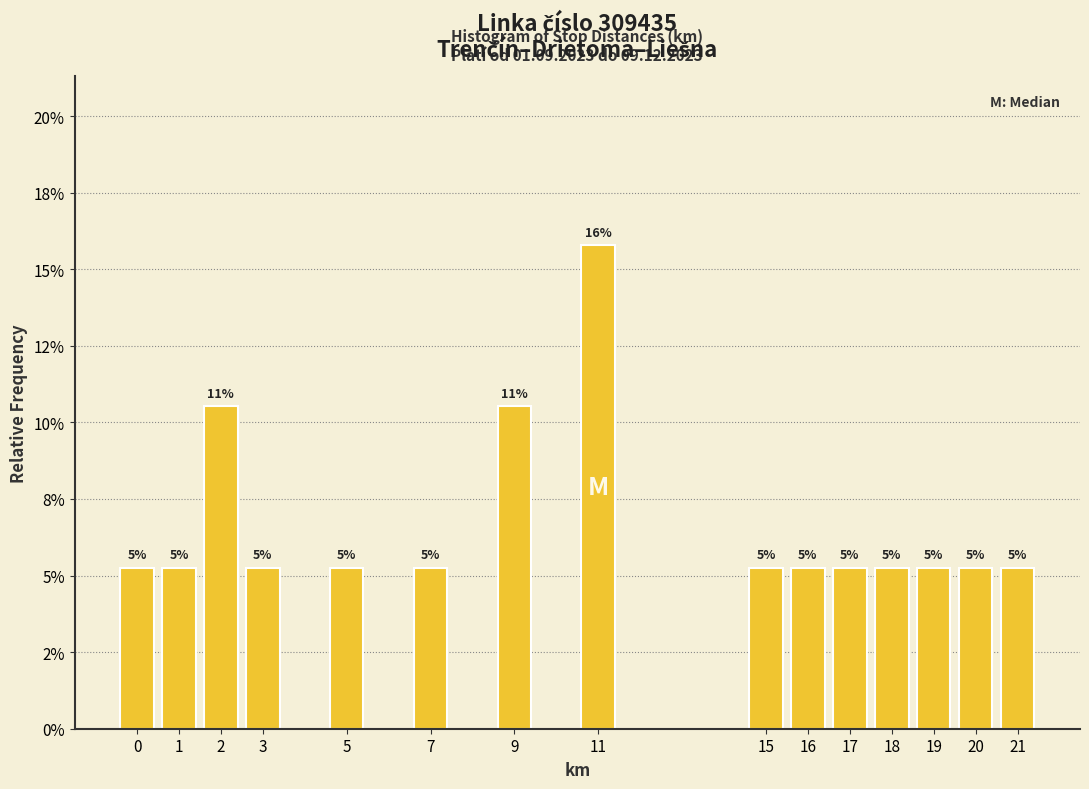

Are the bars horizontal?

No